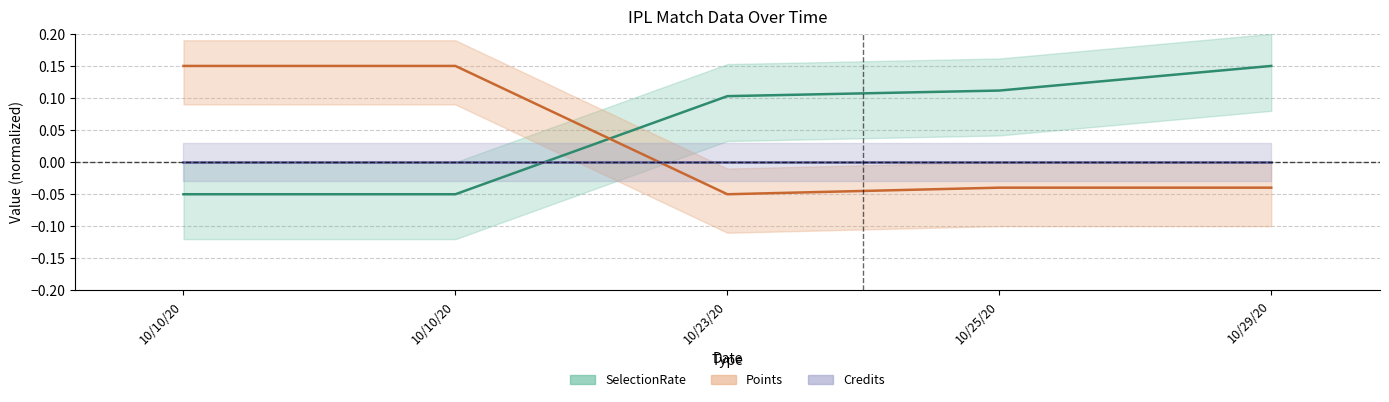

Where is the first local minimum for Points?

10/23/20